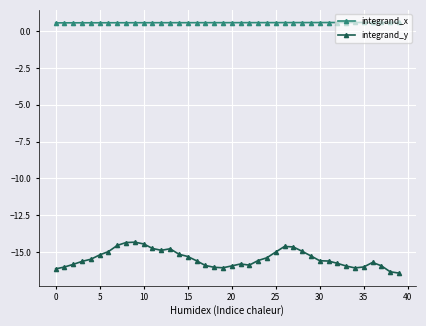

Which series has the widest spread of values?

integrand_y